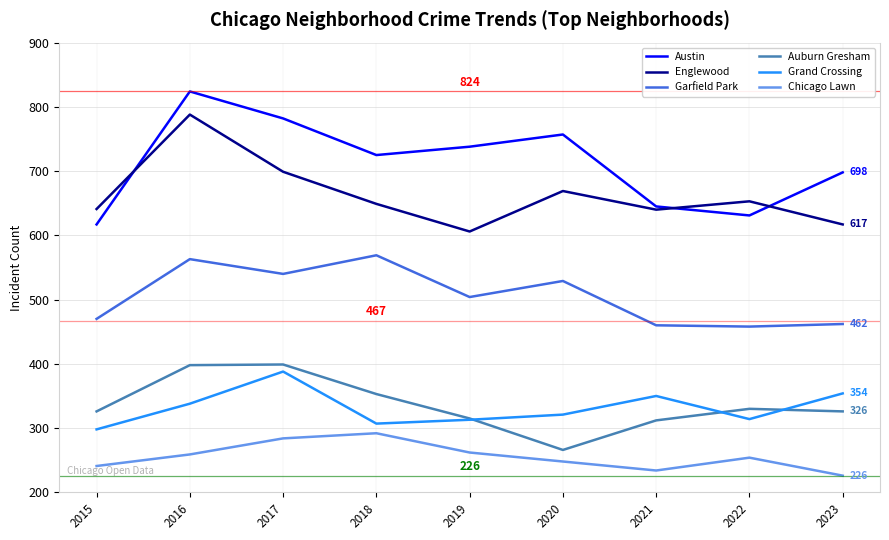

True or false: Chicago Lawn and Grand Crossing intersect in this chart.

False